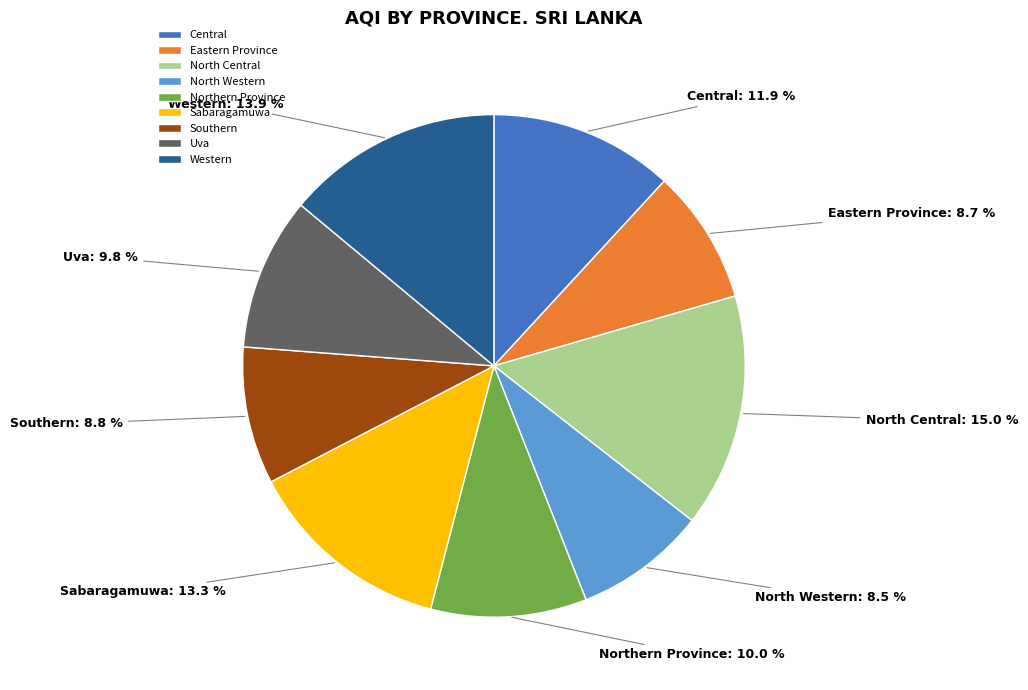

Which has a higher value, Sabaragamuwa or Central?

Sabaragamuwa